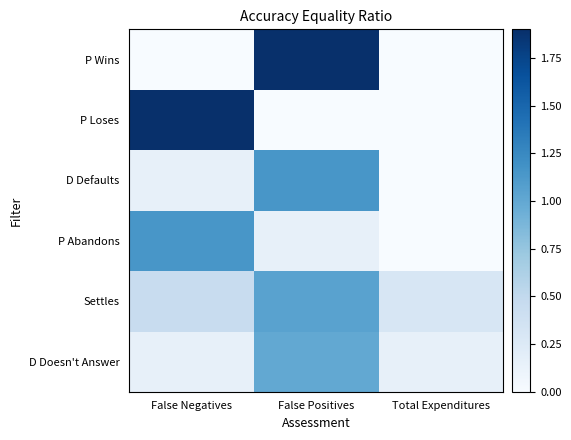

Reading left to right, transcribe all the data shown in this chart.

D Doesn't Answer: False Negatives=0.2	False Positives=1.0	Total Expenditures=0.2
Settles: False Negatives=0.5	False Positives=1.1	Total Expenditures=0.3
P Abandons: False Negatives=1.1	False Positives=0.1	Total Expenditures=0.0
D Defaults: False Negatives=0.2	False Positives=1.1	Total Expenditures=0.0
P Loses: False Negatives=1.9	False Positives=0.0	Total Expenditures=0.0
P Wins: False Negatives=0.0	False Positives=1.9	Total Expenditures=0.0